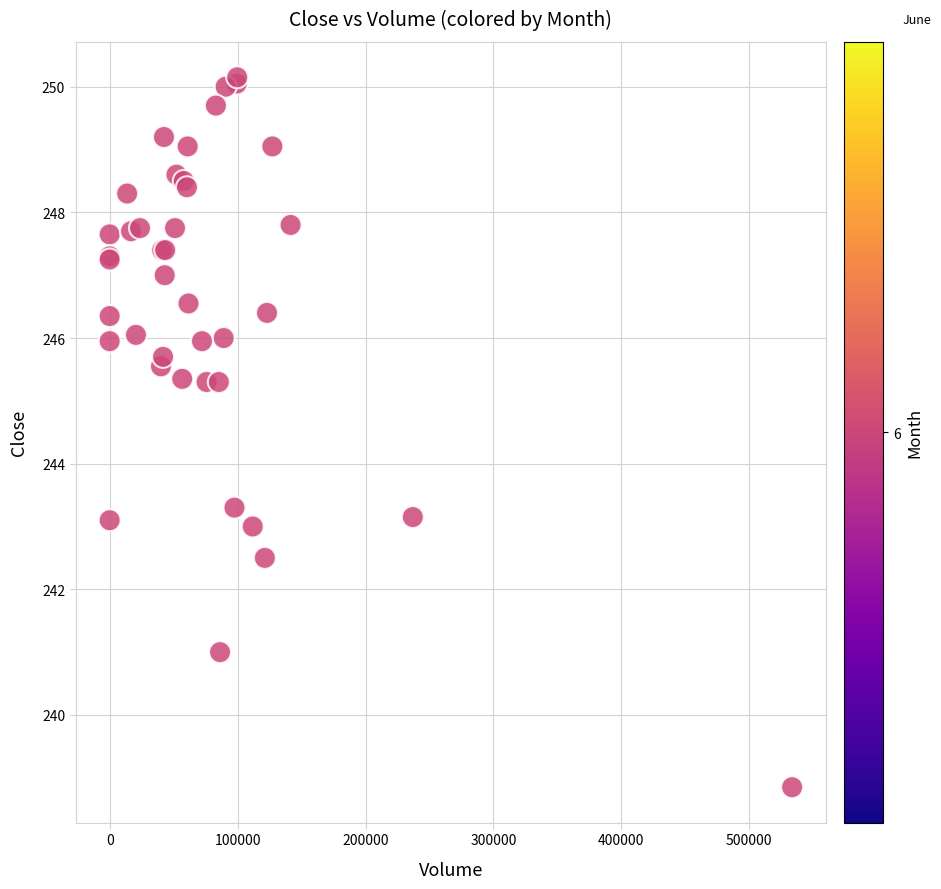

What Y value in the scatter plot is closest to 244?

243.3